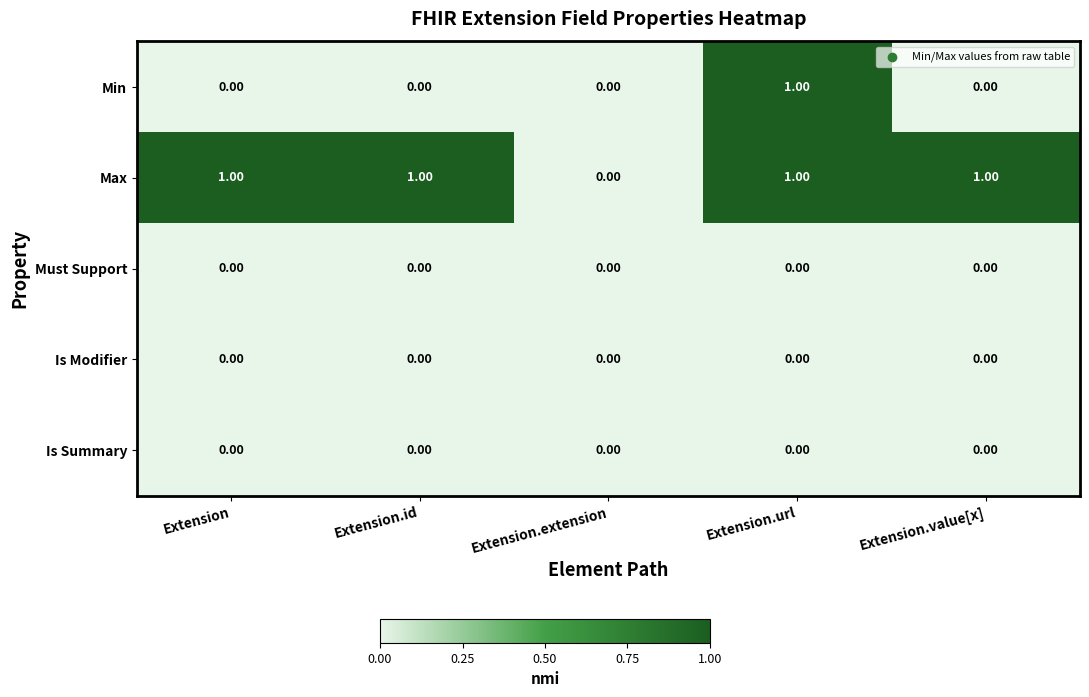

What is the difference between the highest and lowest values at Extension.id?

1